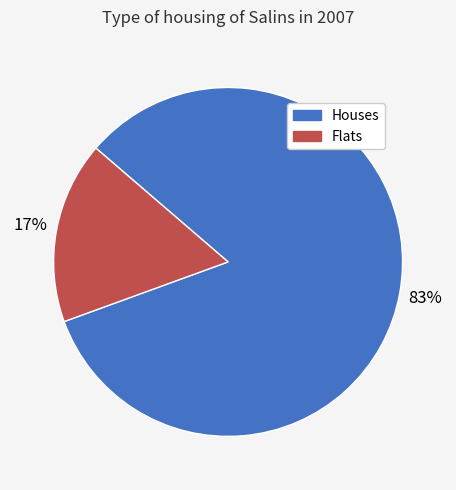

To the nearest percent, what is the difference between the largest and smallest slice percentages?

66%